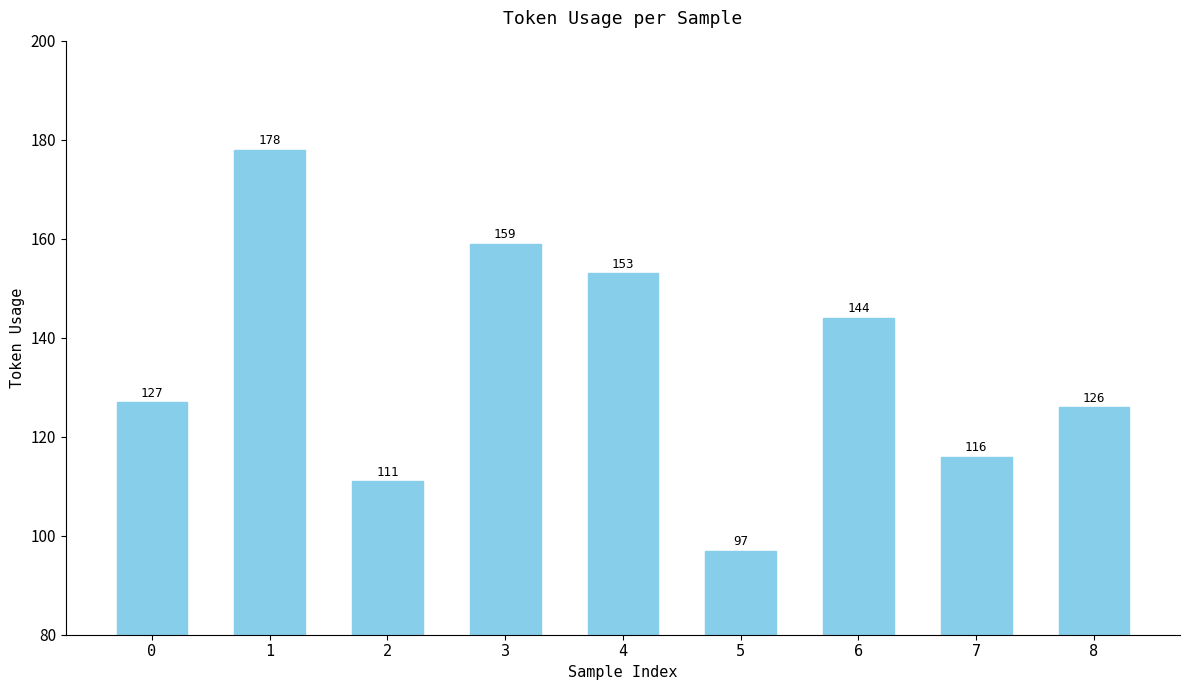

Does the chart contain stacked bars?

No